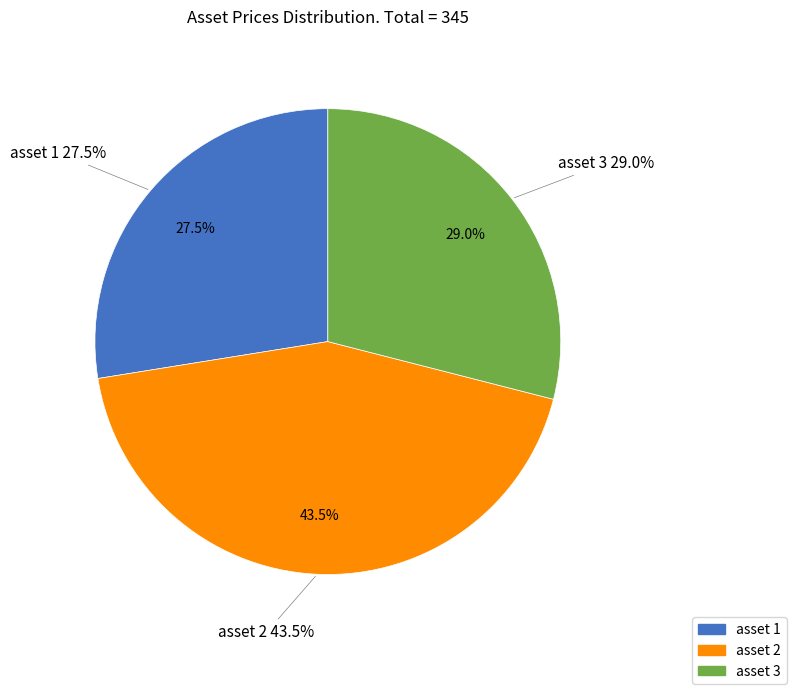

What is the change in value from asset 1 to asset 2?

+55